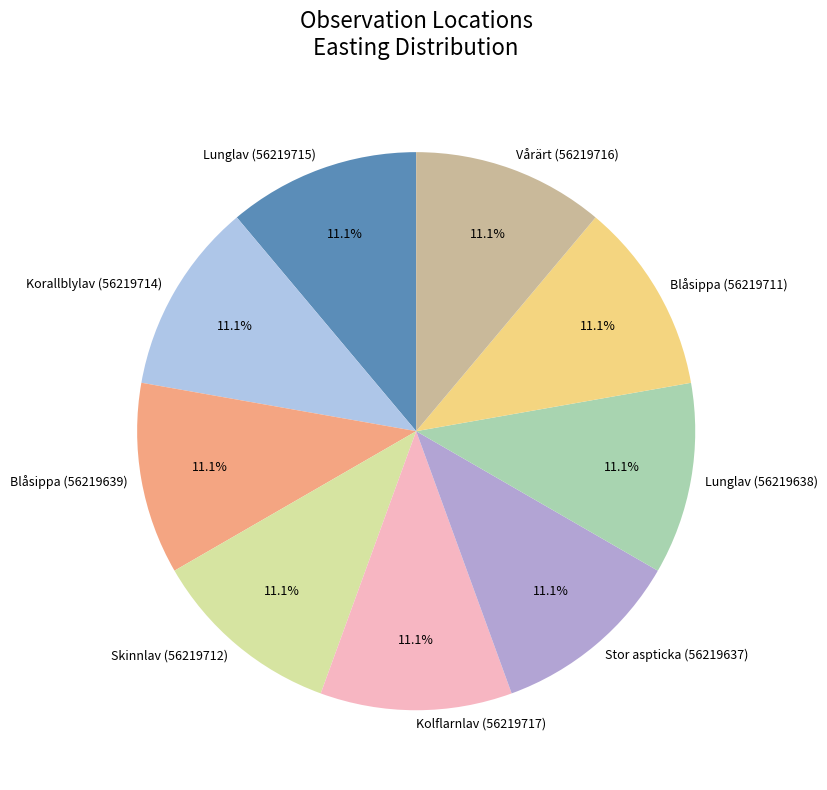

To the nearest percent, what percentage of the pie is Vårärt (56219716)?

11%